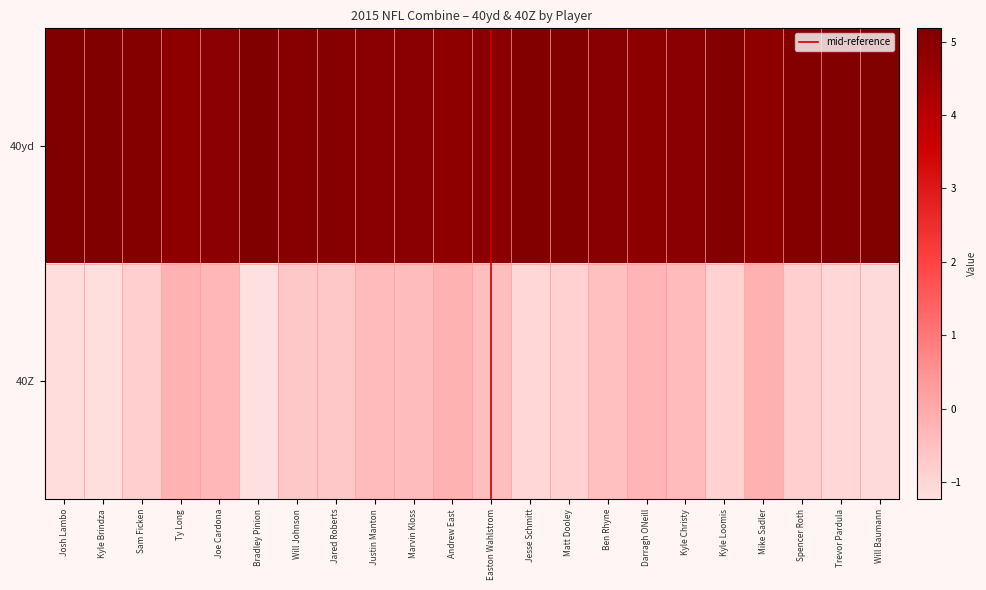

Reading left to right, what are all the values shown in this chart?

Josh Lambo: 0=5.2	1=-1.2
Kyle Brindza: 0=5.2	1=-1.2
Sam Ficken: 0=5.1	1=-0.8
Ty Long: 0=4.9	1=-0.2
Joe Cardona: 0=4.9	1=-0.3
Bradley Pinion: 0=5.2	1=-1.2
Will Johnson: 0=5.0	1=-0.7
Jared Roberts: 0=5.0	1=-0.7
Justin Manton: 0=4.9	1=-0.4
Marvin Kloss: 0=4.9	1=-0.4
Andrew East: 0=4.9	1=-0.2
Easton Wahlstrom: 0=5.0	1=-0.5
Jesse Schmitt: 0=5.1	1=-1.0
Matt Dooley: 0=5.1	1=-0.9
Ben Rhyne: 0=5.0	1=-0.5
Darragh ONeill: 0=4.9	1=-0.3
Kyle Christy: 0=4.9	1=-0.4
Kyle Loomis: 0=5.1	1=-0.9
Mike Sadler: 0=4.9	1=-0.2
Spencer Roth: 0=5.1	1=-0.8
Trevor Pardula: 0=5.1	1=-1.0
Will Baumann: 0=5.1	1=-1.1